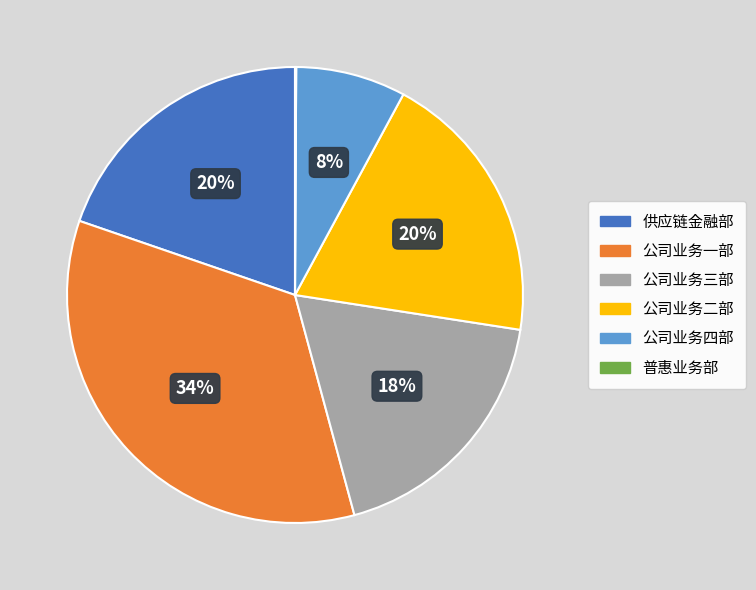

What percentage is the 公司业务三部 slice, to the nearest percent?

18%